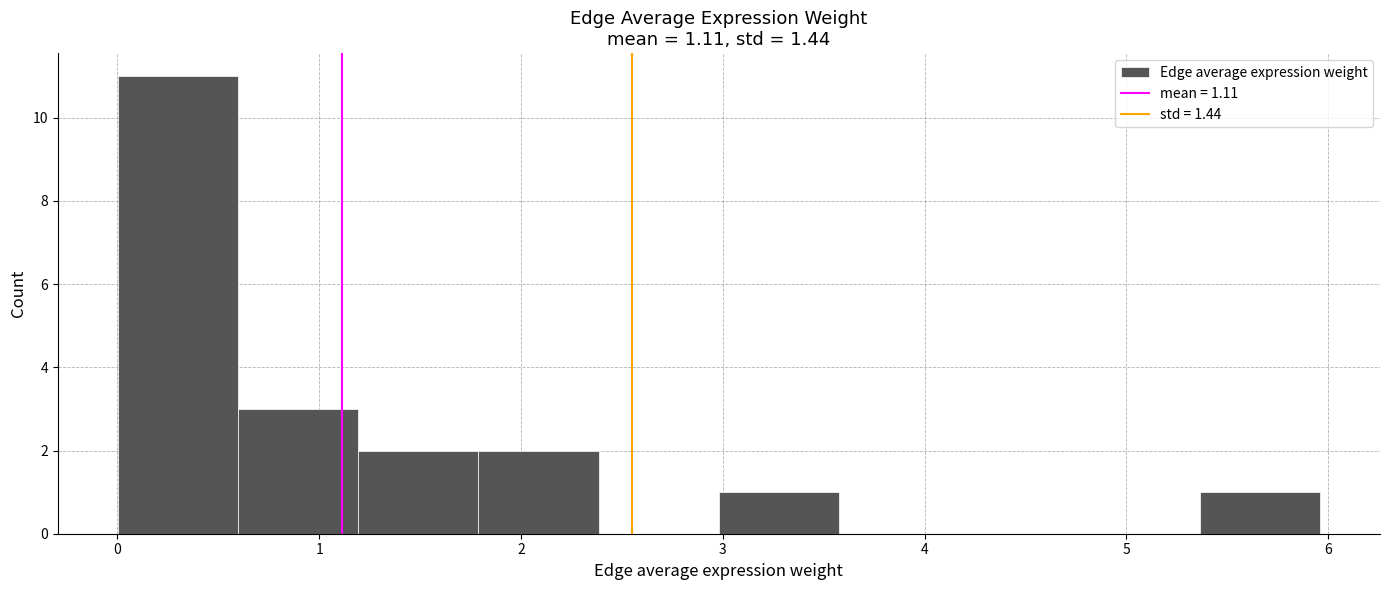

Which range on the x-axis has the tallest bar?

0.0 to 0.6